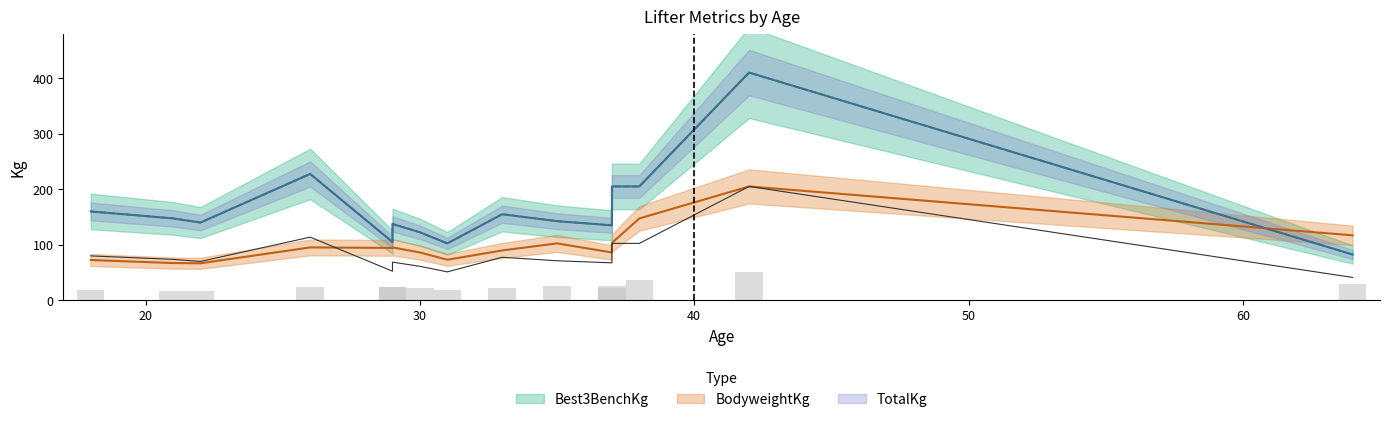

At which label is BodyweightKg closest to 135?

38